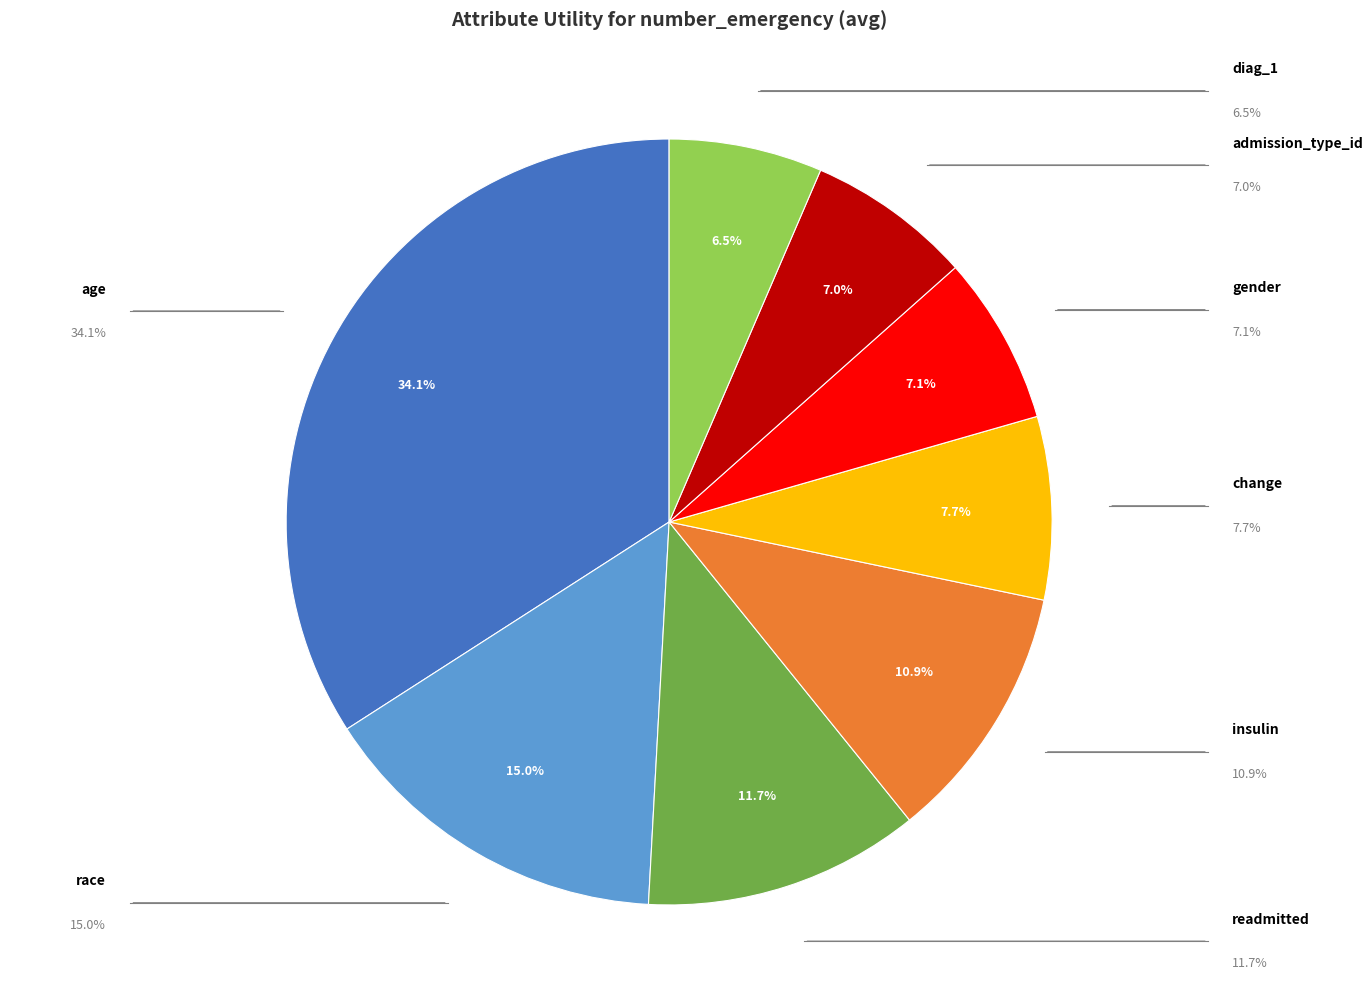

What percentage is the insulin slice, to the nearest percent?

11%